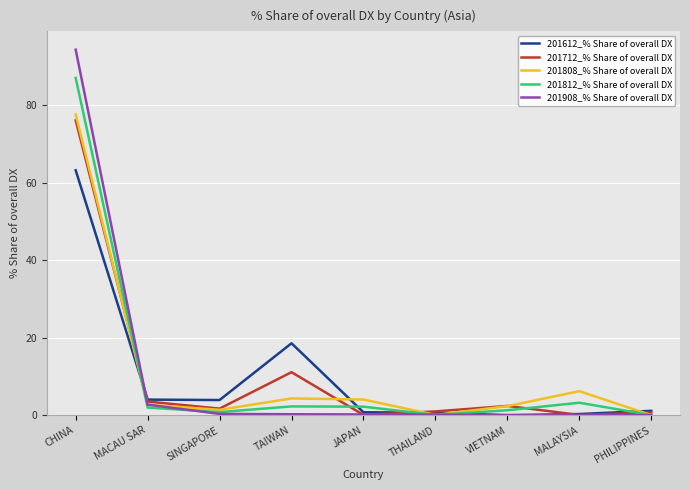

Which label corresponds to the largest value in the chart?

CHINA